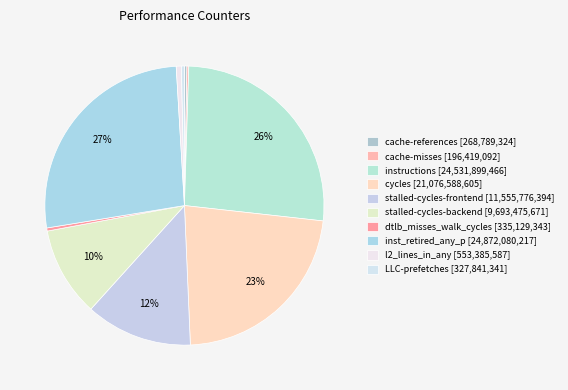

To the nearest percent, what portion does stalled-cycles-frontend represent?

12%